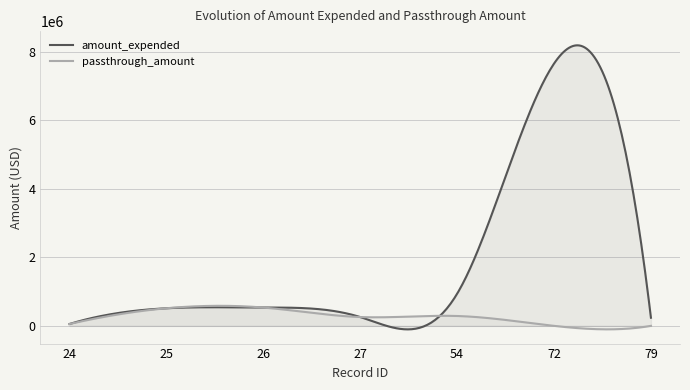

List the series in order of their peak value, lowest first.

passthrough_amount, amount_expended